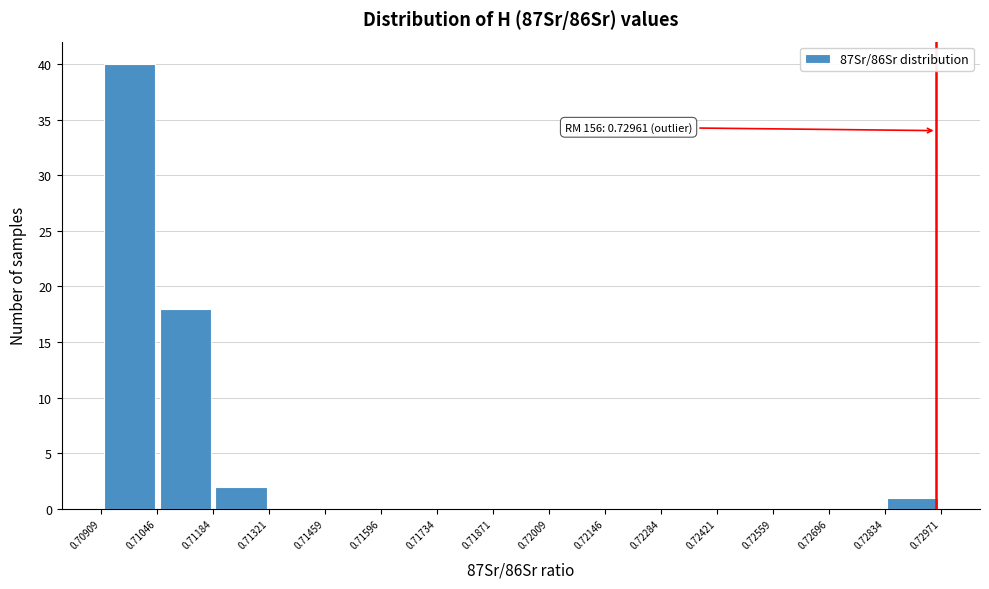

Over which range of the x-axis is the bar tallest?

0.70909 to 0.71046